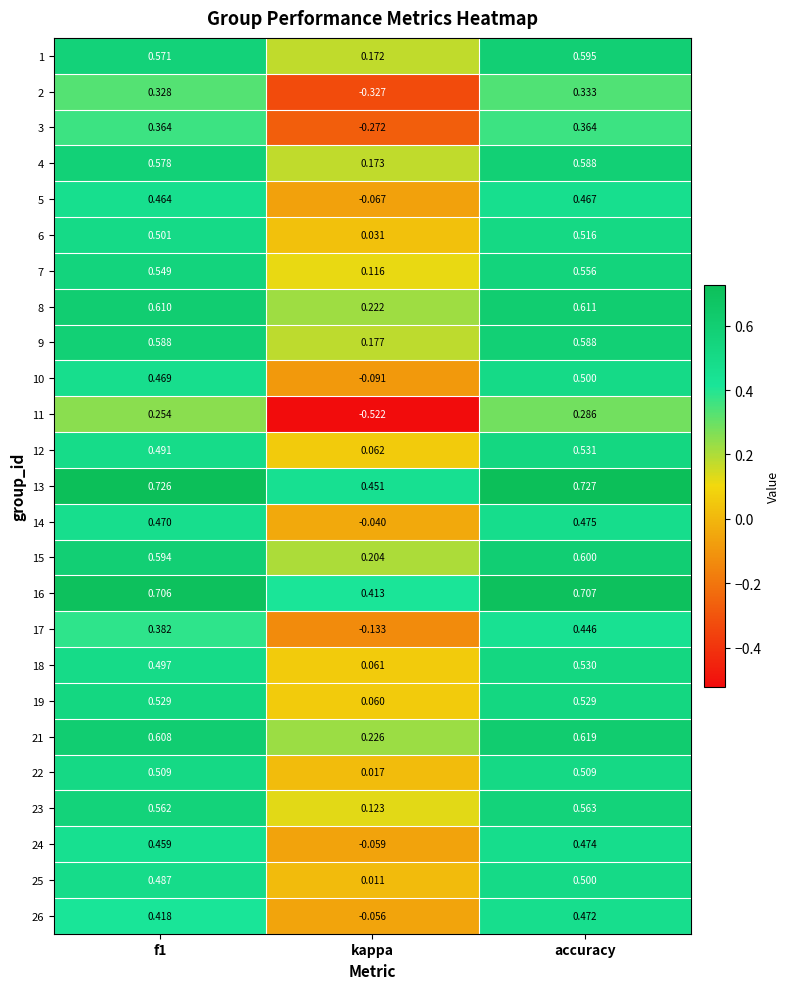

At which label does 18 reach its peak?

accuracy